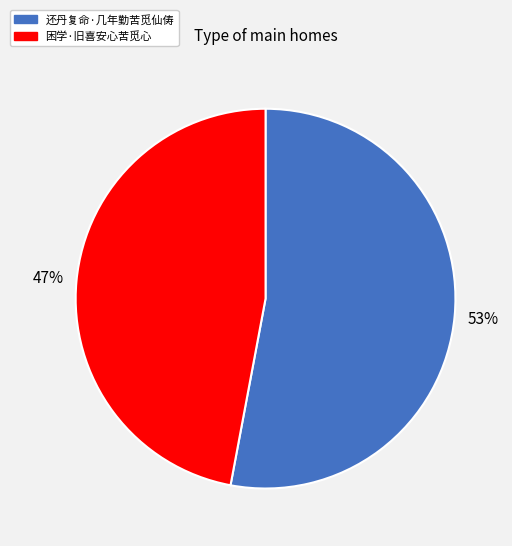

How many slices are in this pie chart?

2